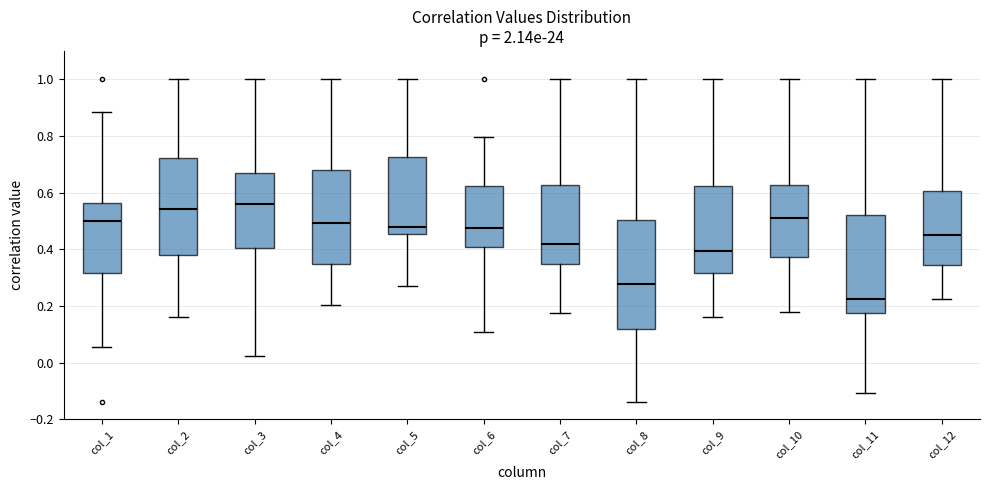

Where is the upper edge of the box for col_11 on the y-axis? The values are not printed on the chart, so give them approximately, as read against the axis.

0.52